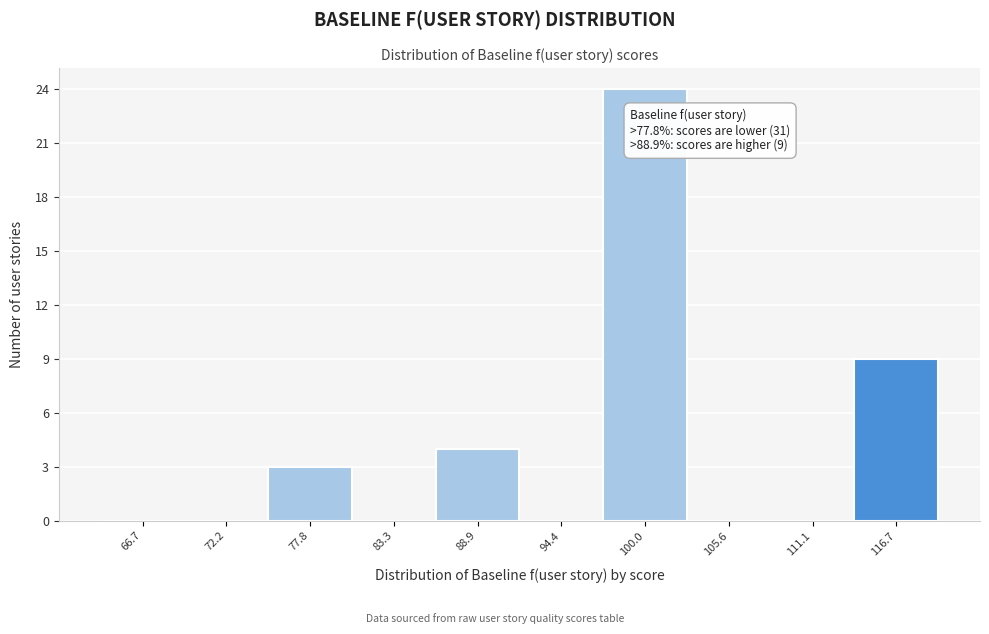

Reading right to left, transcribe all the data shown in this chart.

116.7=9	111.1=0	105.6=0	100.0=24	94.4=0	88.9=4	83.3=0	77.8=3	72.2=0	66.7=0